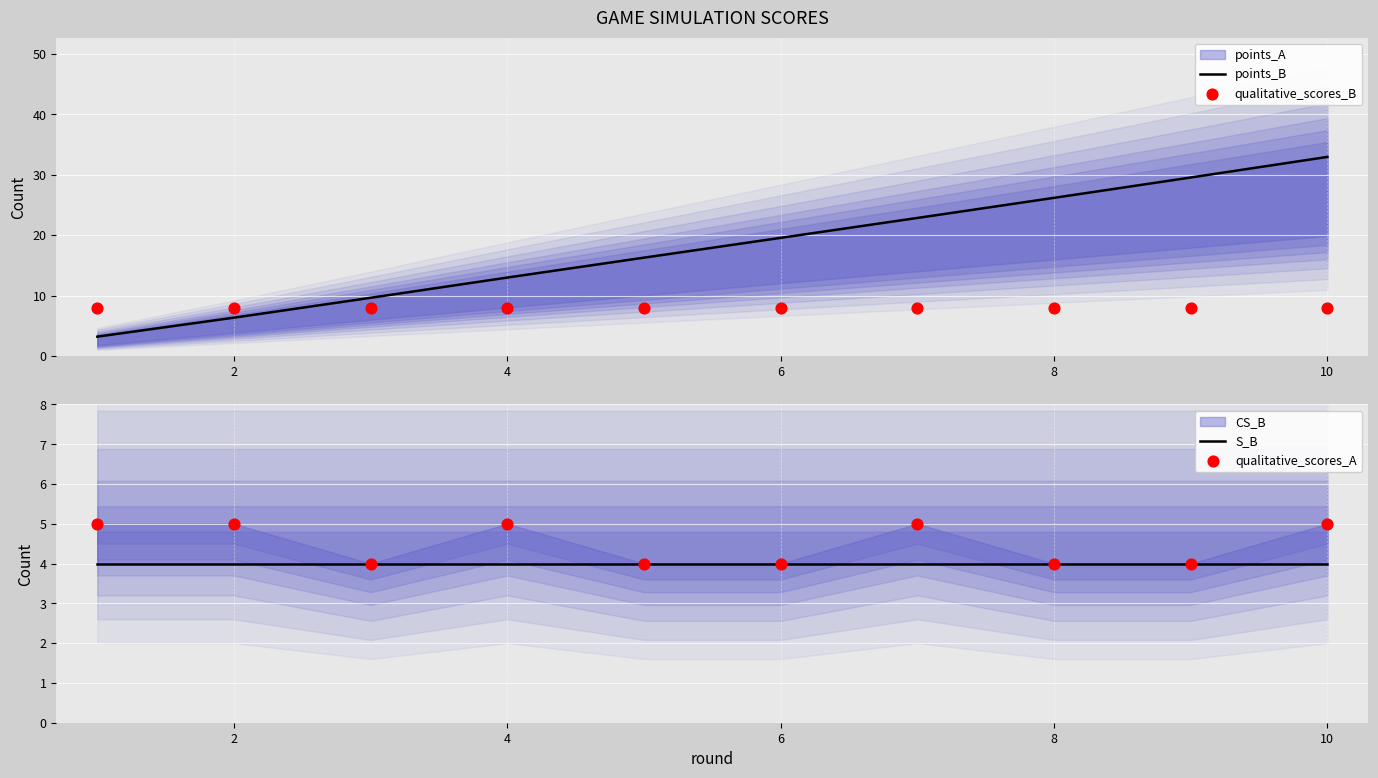

Is the value of points_B at 12 greater than the value of qualitative_scores_B at 2?

Yes